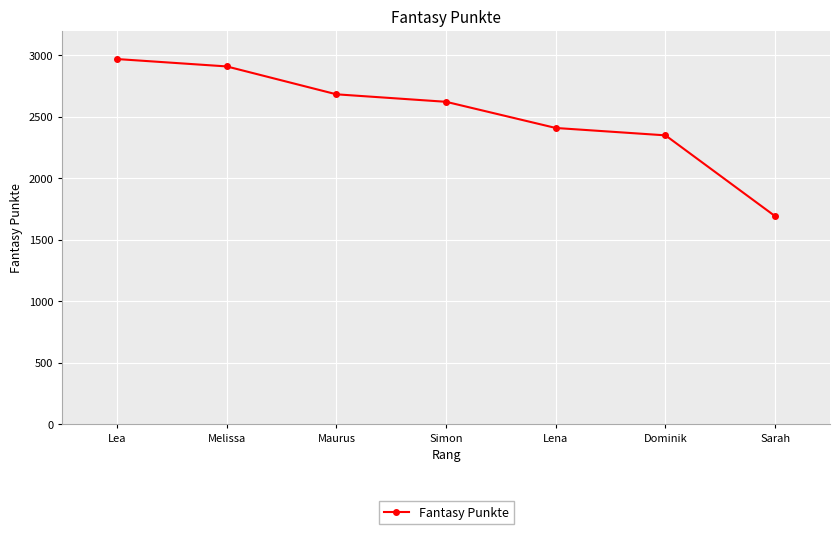

What position from the right is Melissa?

6